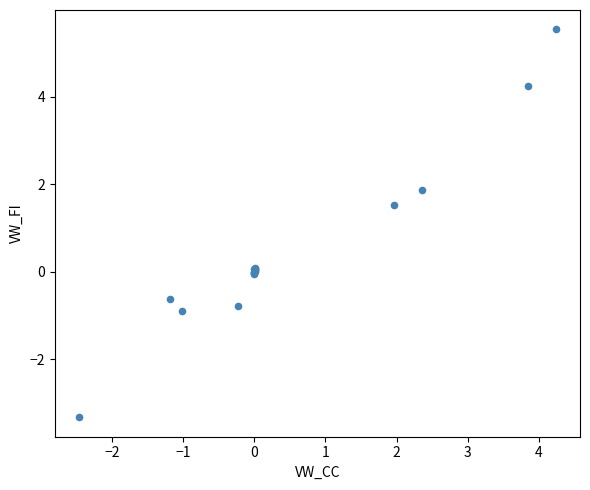

What Y value in the scatter plot is closest to 1?

1.5